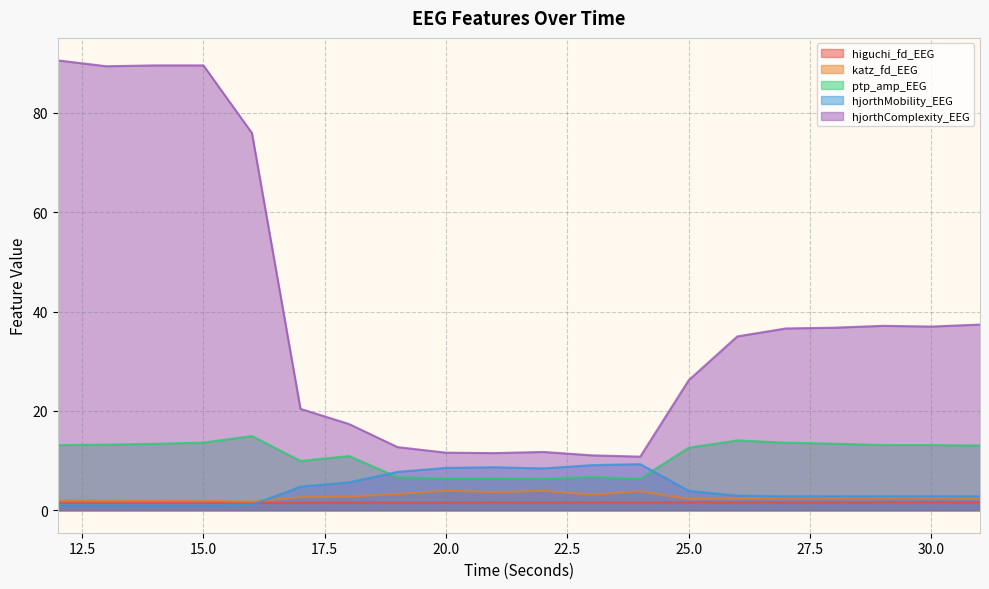

At which category does higuchi_fd_EEG reach its first local peak?

14